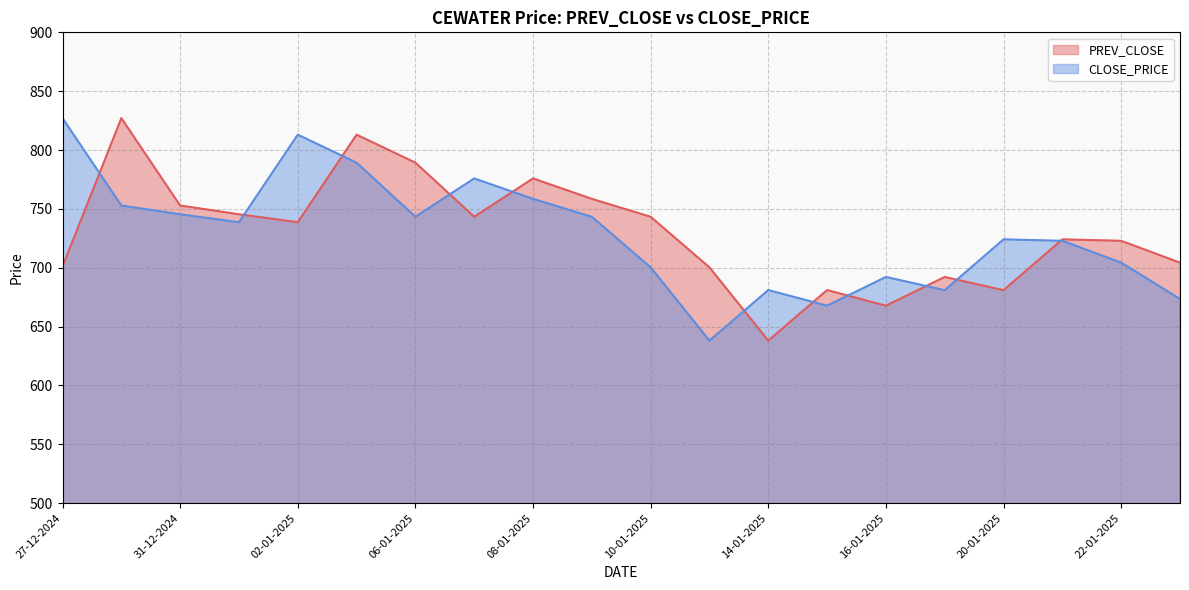

True or false: CLOSE_PRICE and PREV_CLOSE cross at least once.

True